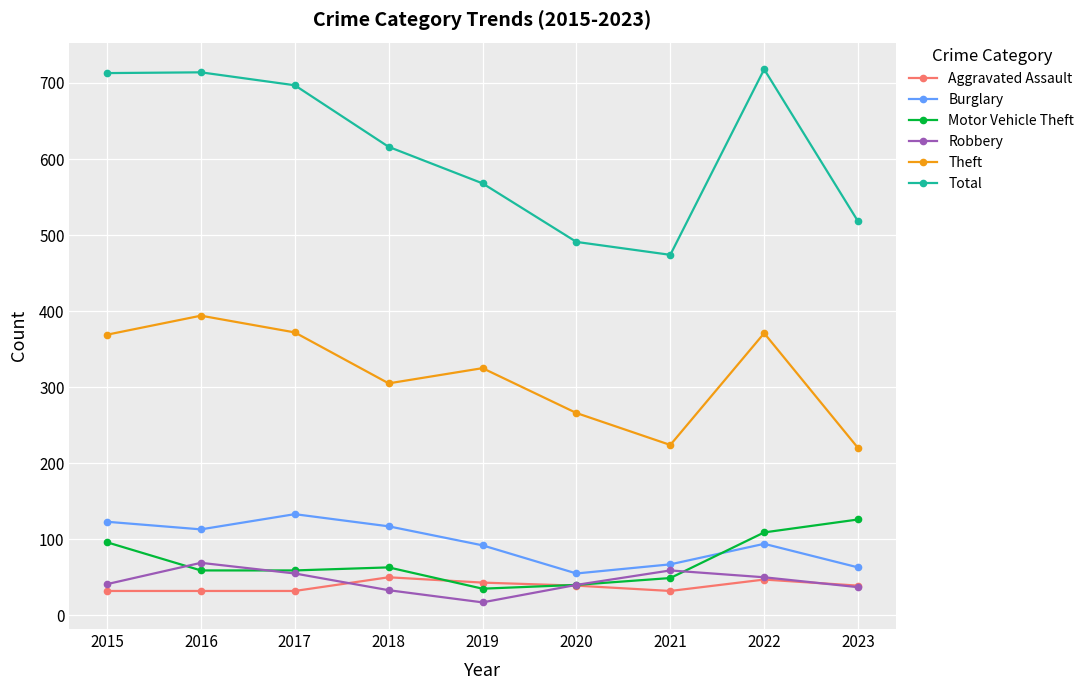

At how many categories does at least one series exceed 61?

9